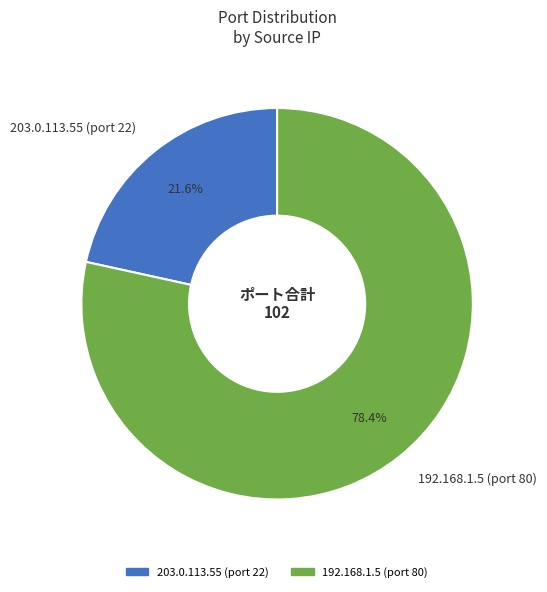

Is there a majority slice in this chart?

Yes